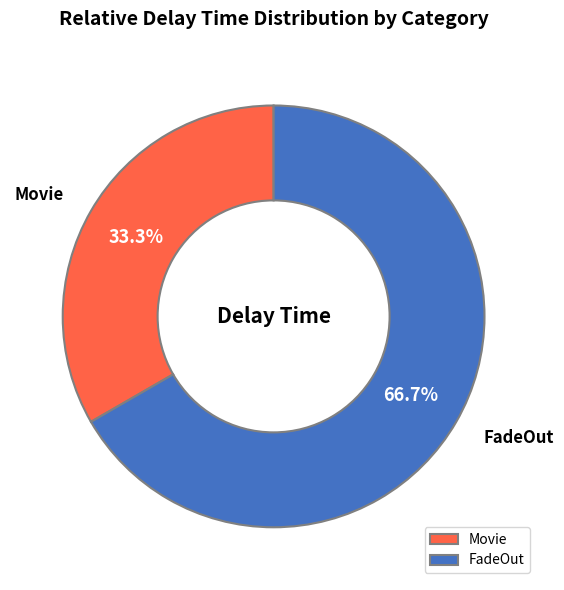

Is FadeOut the majority of the pie?

Yes